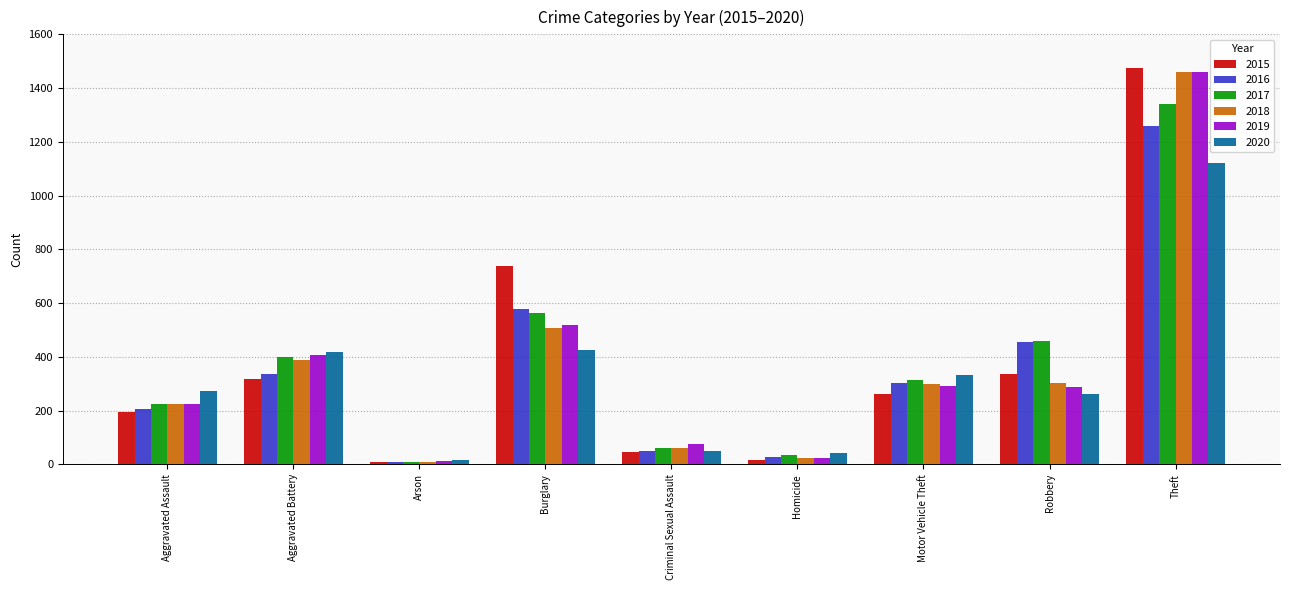

How many bars are there in each group?

6